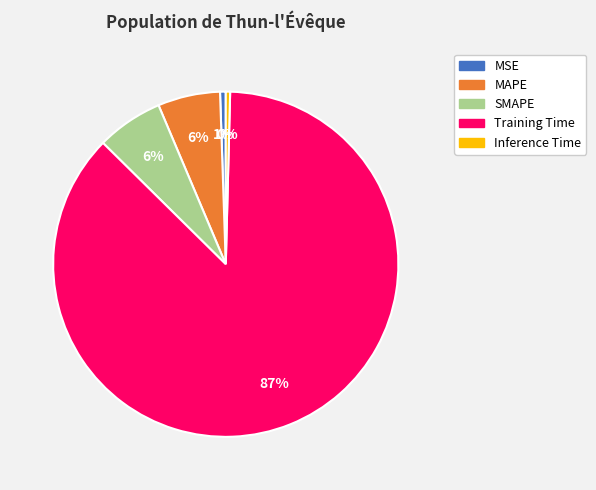

Which category accounts for the majority?

Training Time